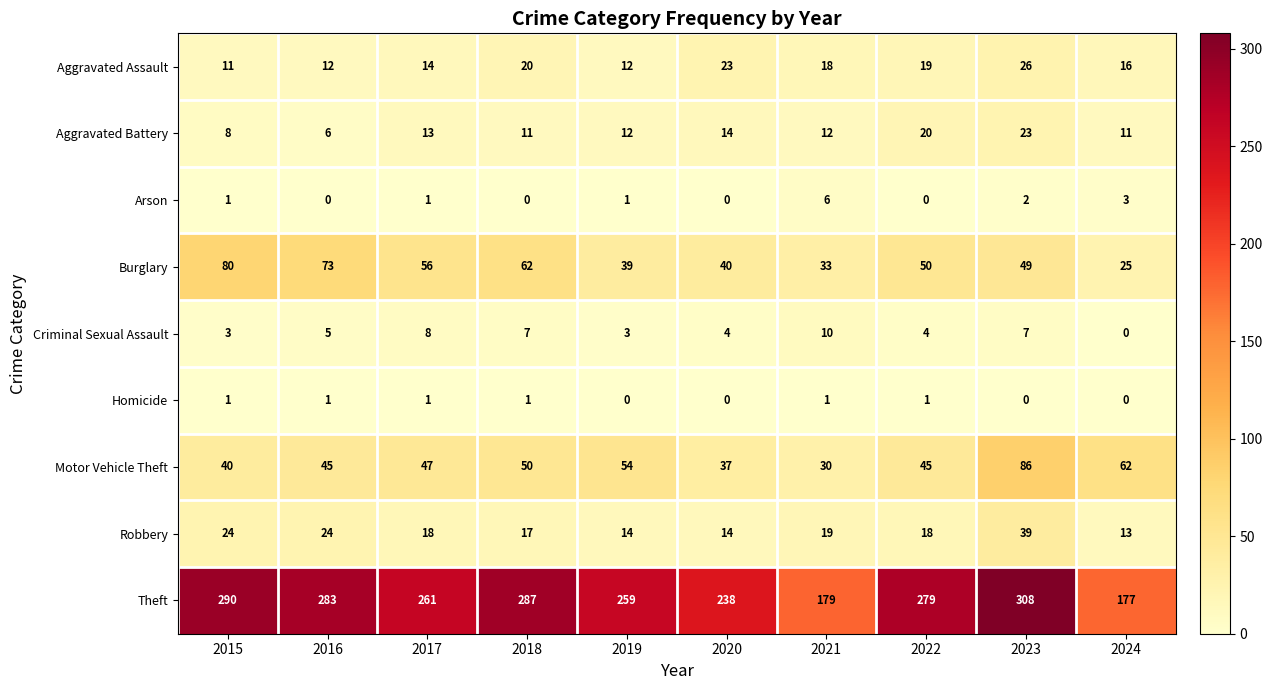

What is the total value across all series at 2024?

307